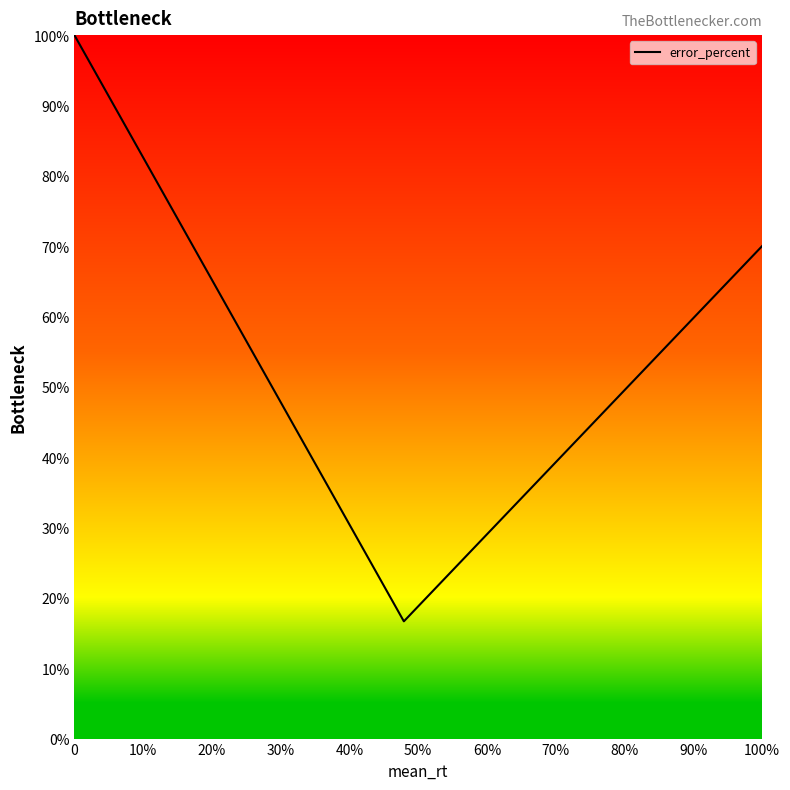

What position from the left is 30%?

4